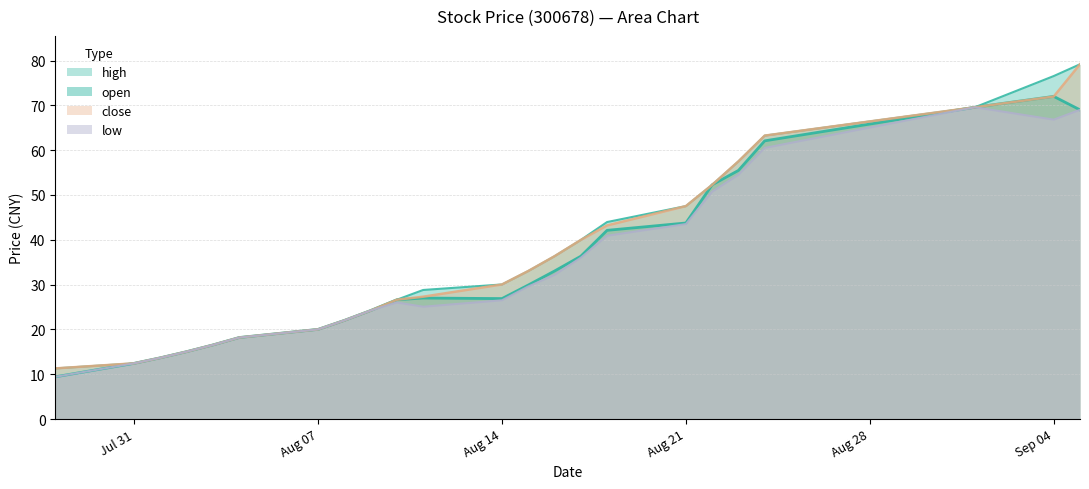

Rank the categories by close value from highest to lowest.

2017-09-05, 2017-09-04, 2017-09-01, 2017-08-24, 2017-08-23, 2017-08-22, 2017-08-21, 2017-08-18, 2017-08-17, 2017-08-16, 2017-08-15, 2017-08-14, 2017-08-11, 2017-08-10, 2017-08-09, 2017-08-08, 2017-08-07, 2017-08-04, 2017-08-03, 2017-08-02, 2017-08-01, 2017-07-31, 2017-07-28